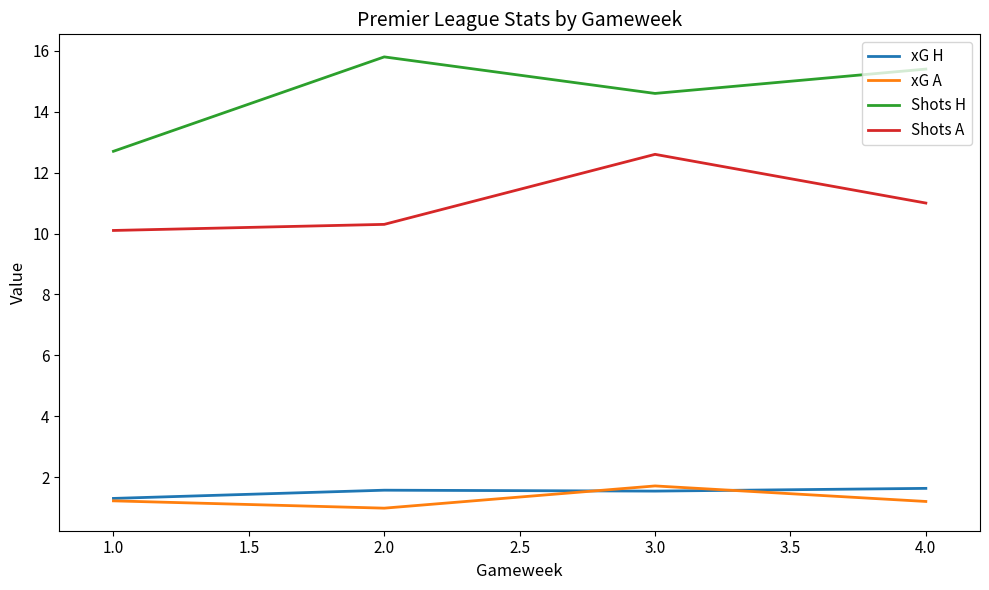

How many lines are shown in the chart?

4